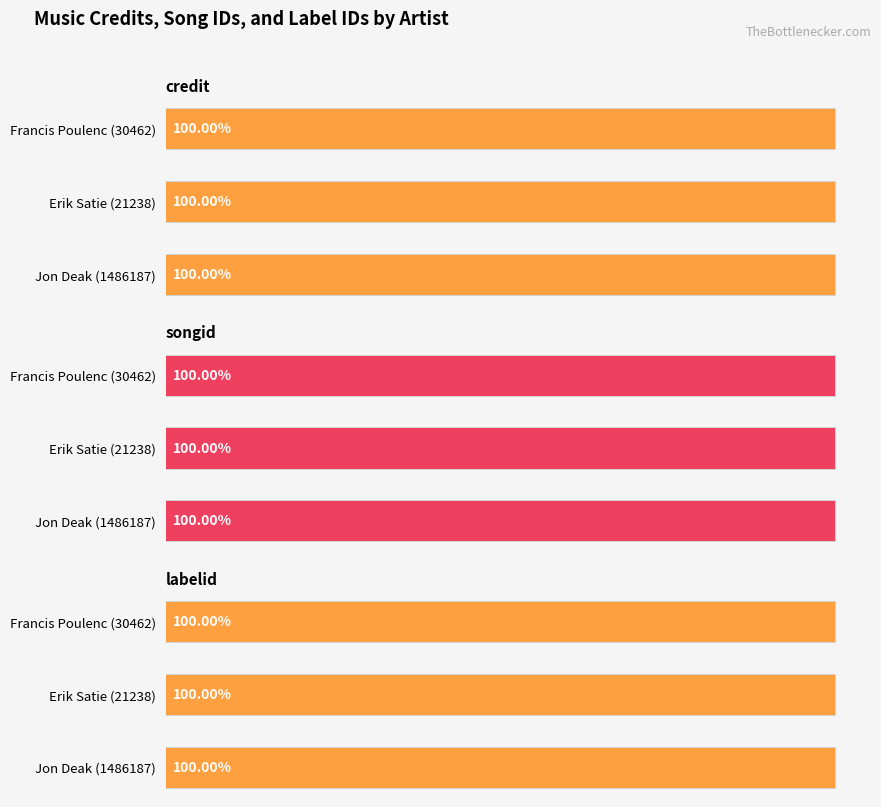

Rank the categories by credit value from highest to lowest.

Francis Poulenc (30462), Erik Satie (21238), Jon Deak (1486187)